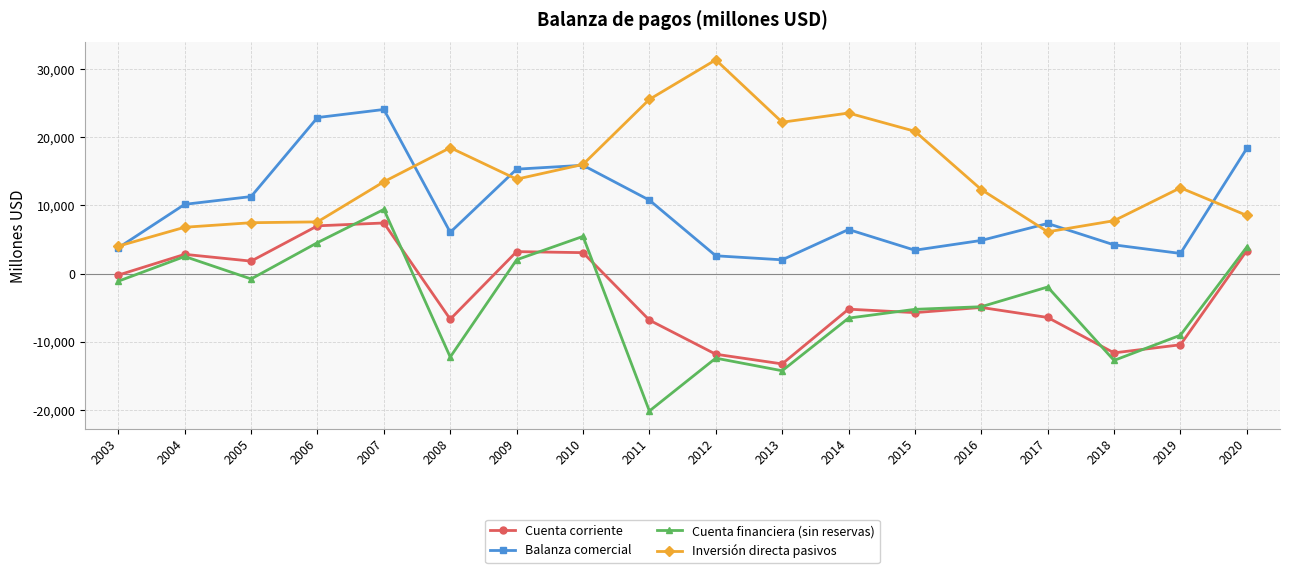

What is the difference between the maximum and second lowest values in the Cuenta corriente series?

19261.2